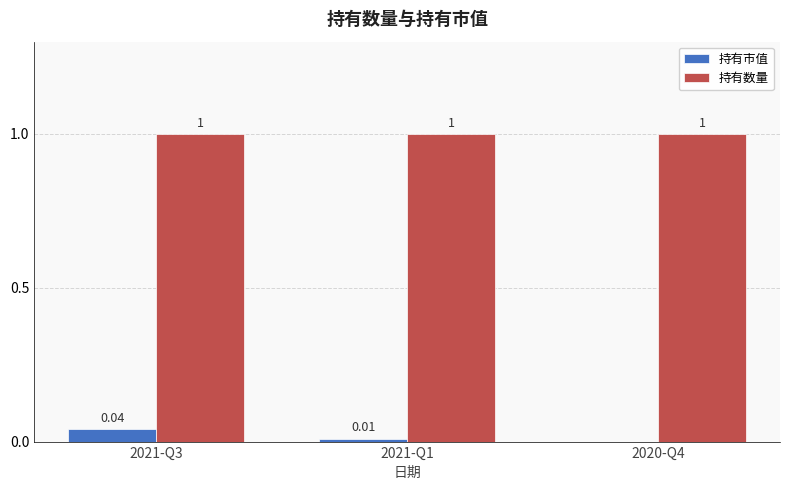

What is the greatest value displayed?

1.0